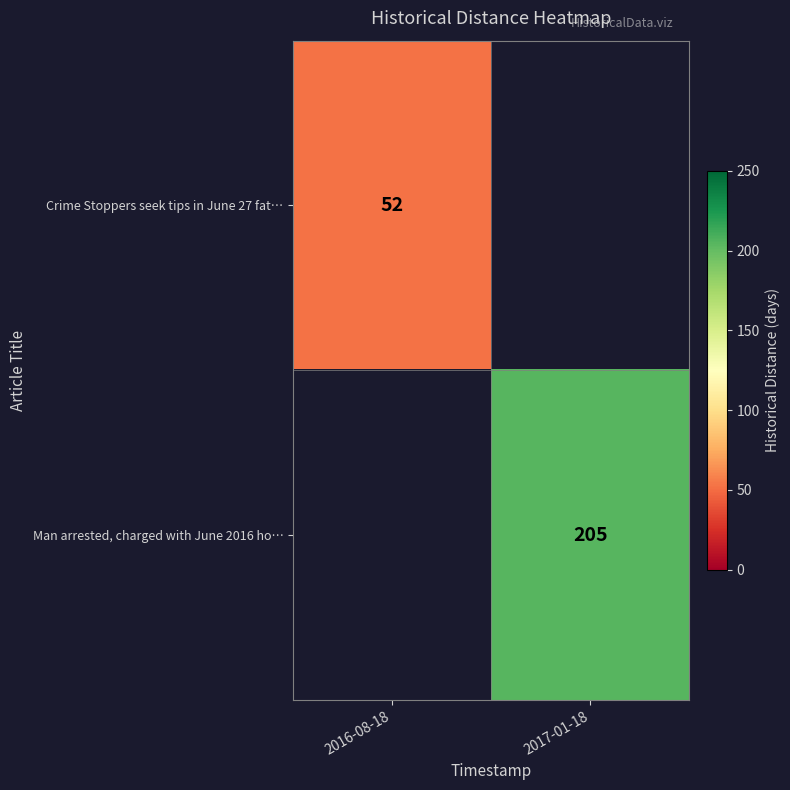

The value of Man arrested, charged with June 2016 ho… at 2017-01-18 is 205. True or false?

True